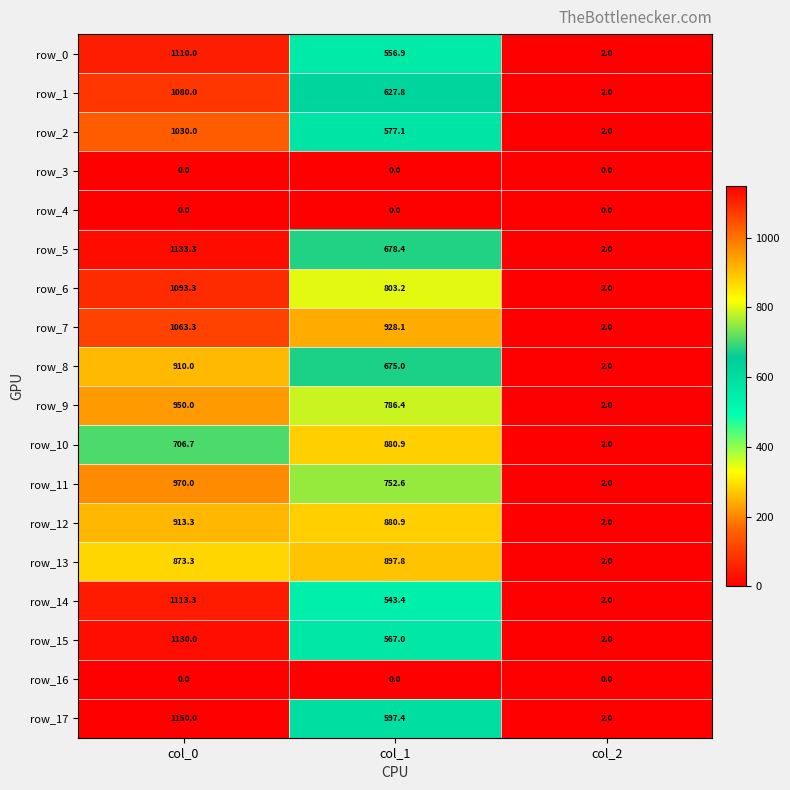

What is the difference between the maximum and minimum values in the row_2 series?

1028.0